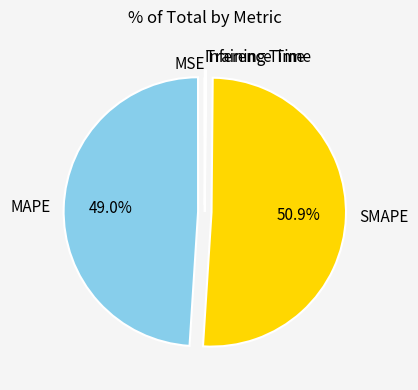

Which slice is the largest?

SMAPE